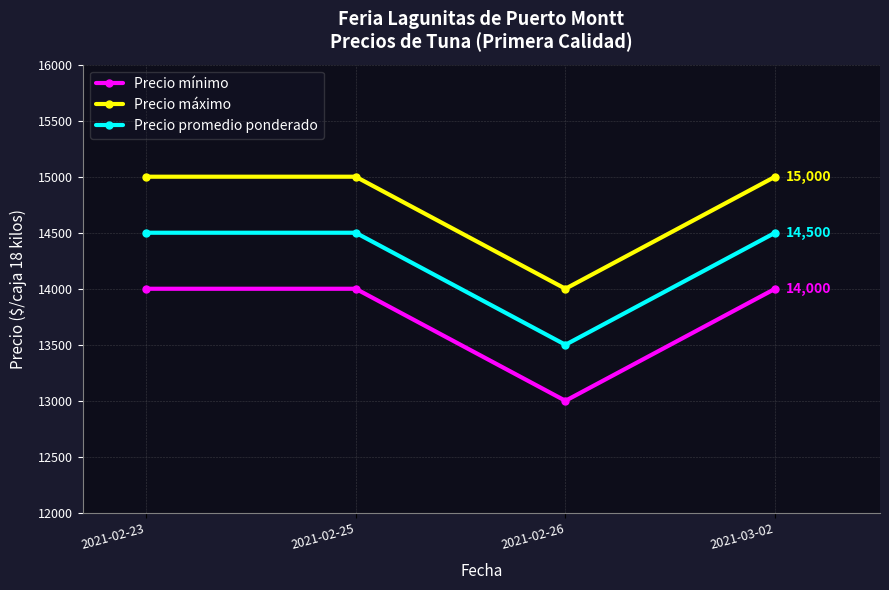

At which category does the chart reach its minimum across all series?

2021-02-26